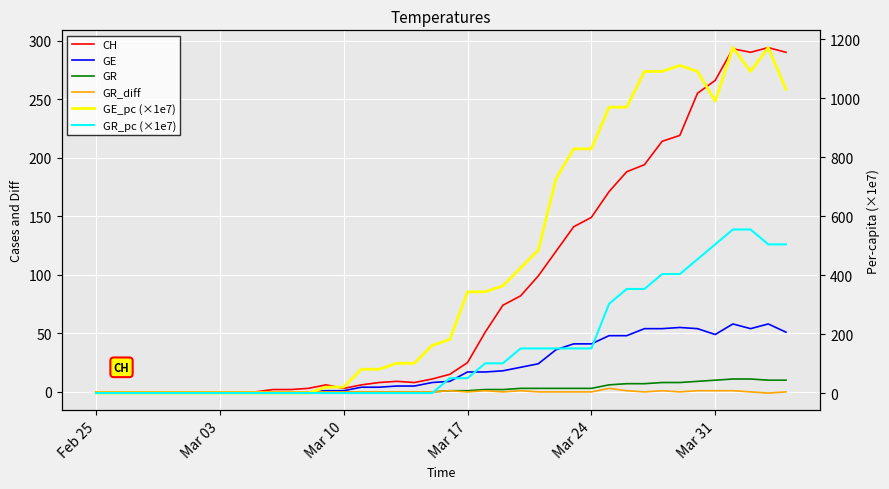

True or false: GR_diff and GE cross at least once.

False